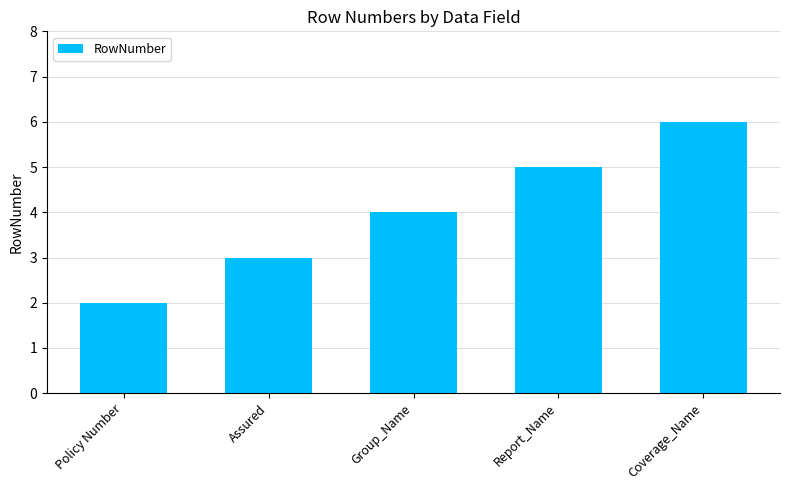

Rank the categories by value from lowest to highest.

Policy Number, Assured, Group_Name, Report_Name, Coverage_Name